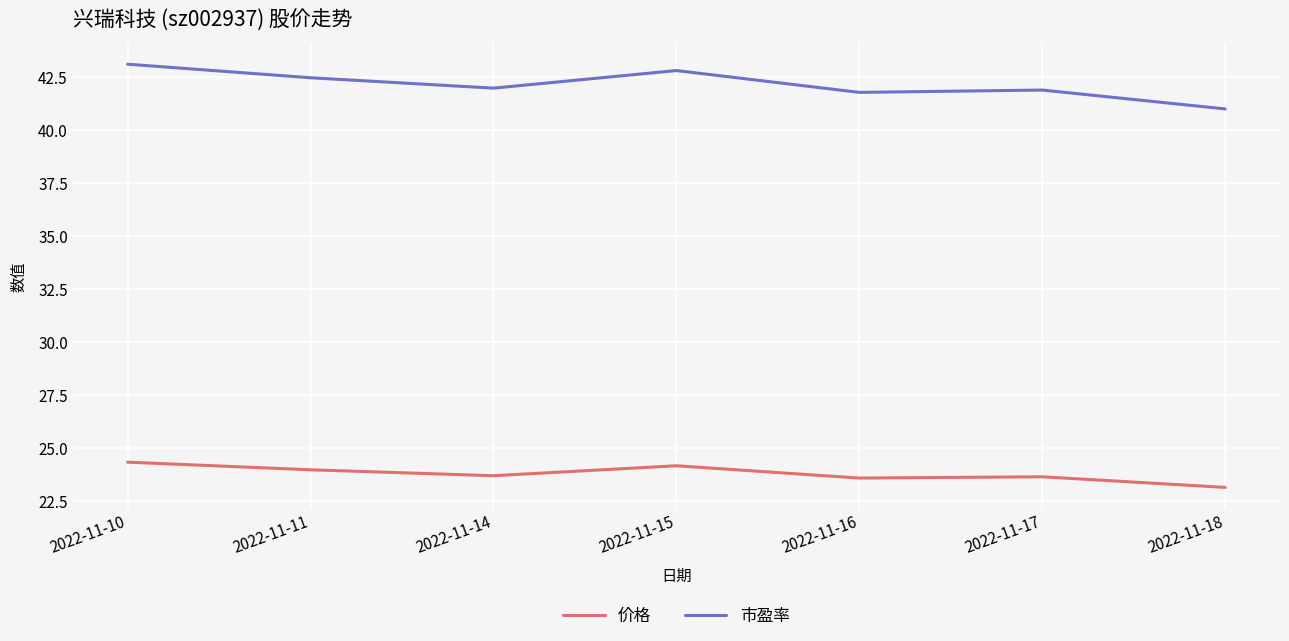

What is the maximum value for 价格?

24.3